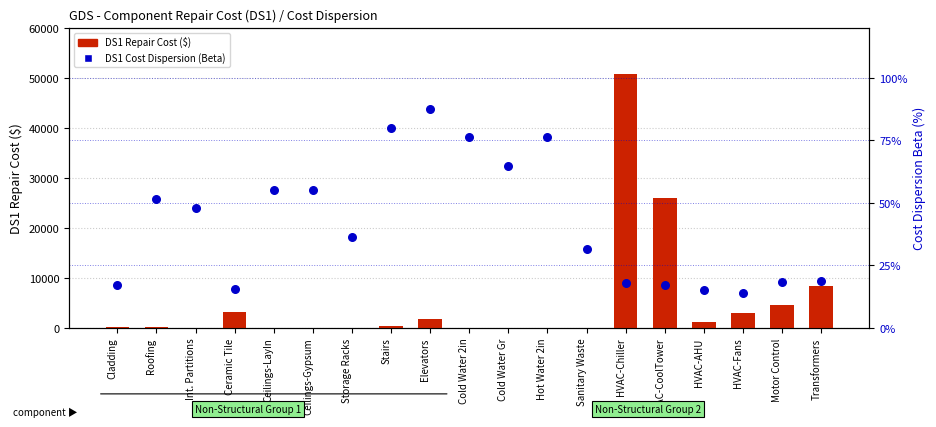

Which series reaches the minimum Y coordinate?

DS1 Repair Cost